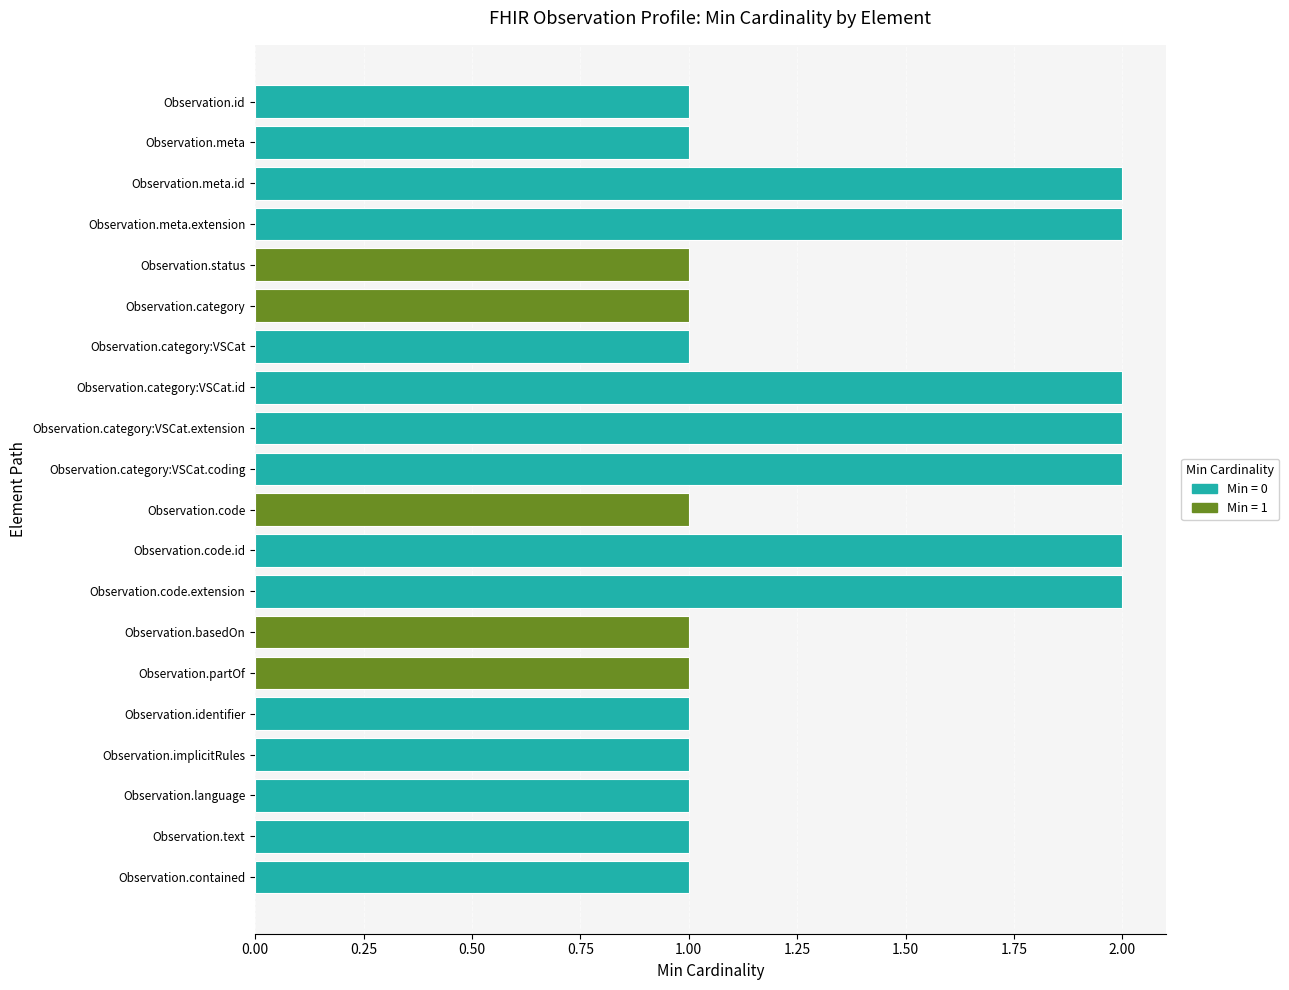

Which has a higher value, Observation.code or Observation.category:VSCat.extension?

Observation.category:VSCat.extension